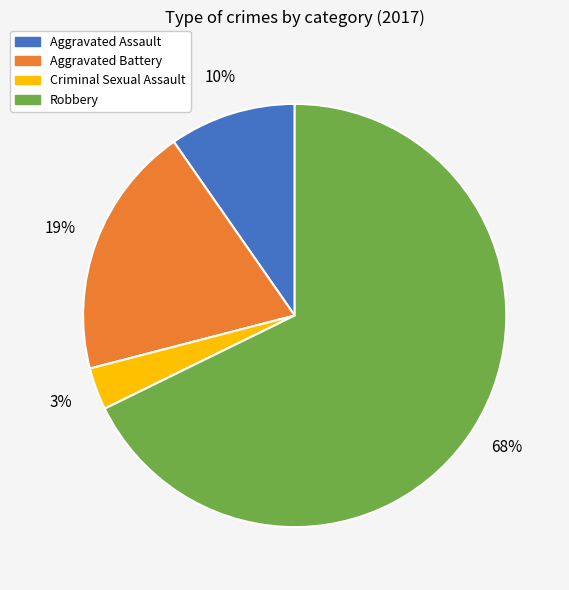

Is the sum of Robbery and Aggravated Battery greater than half?

Yes